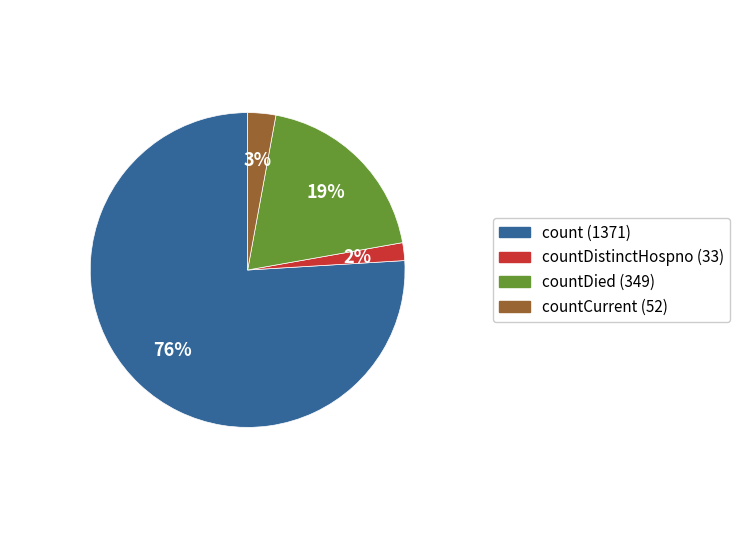

To the nearest percent, what is the difference between the largest and smallest slice percentages?

74%